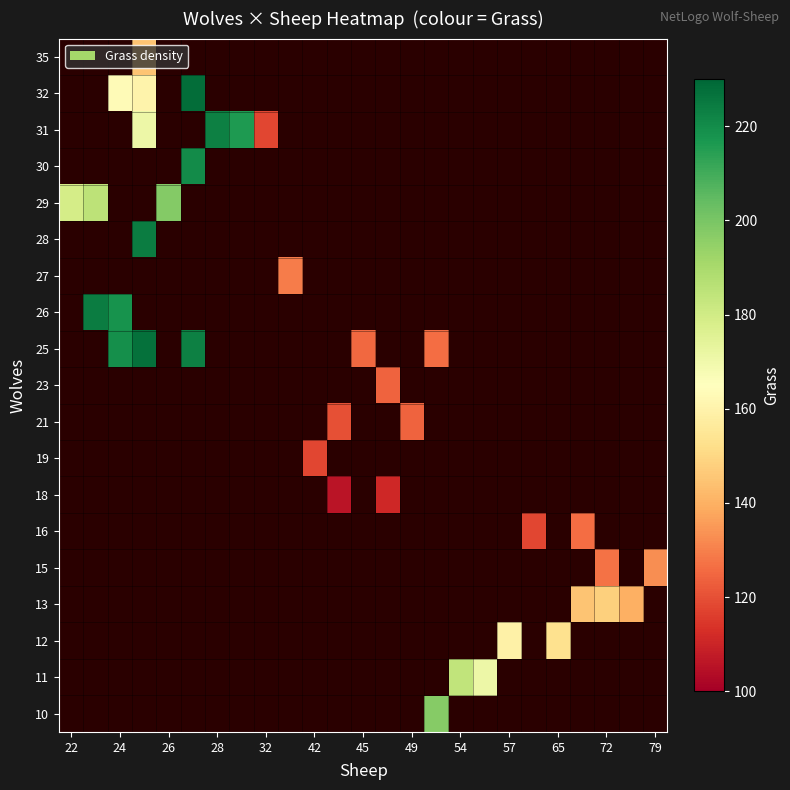

Is the value of 21 at 45 greater than the value of 11 at 26?

No